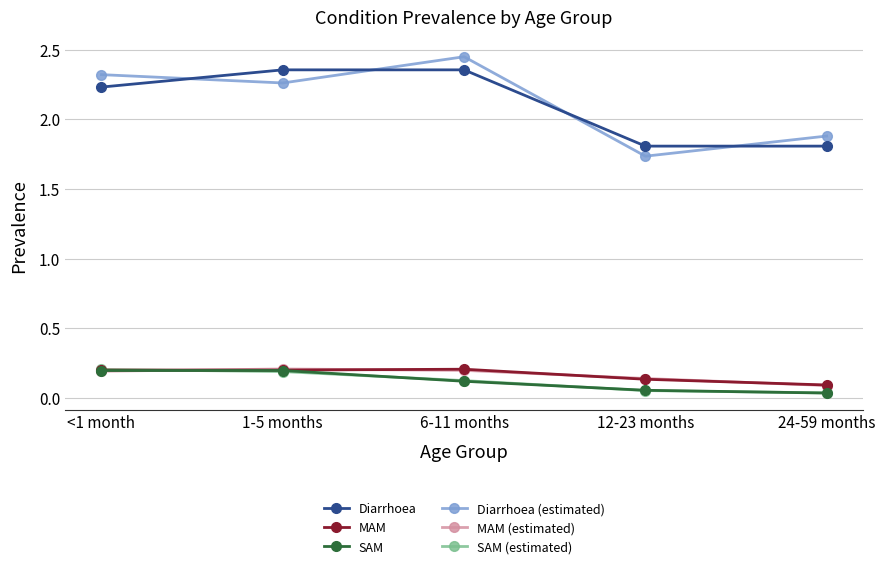

Is it true that Diarrhoea (estimated) equals 3.0 at 12-23 months?

False